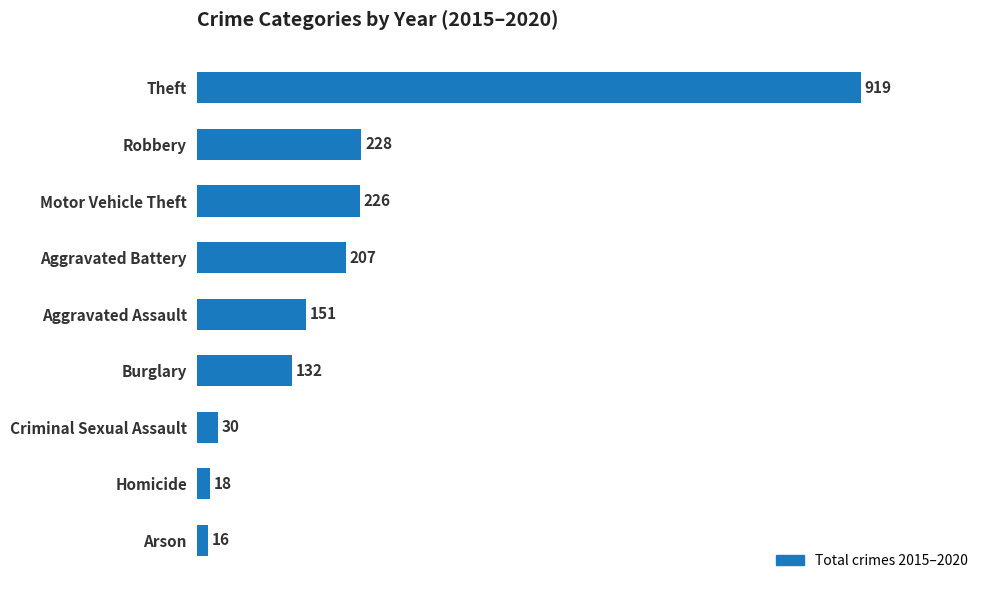

Rank the categories by value from highest to lowest.

Theft, Robbery, Motor Vehicle Theft, Aggravated Battery, Aggravated Assault, Burglary, Criminal Sexual Assault, Homicide, Arson